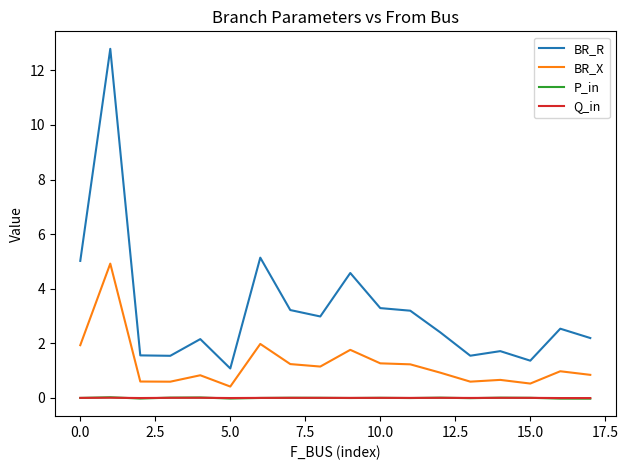

What is the greatest value displayed?

12.8